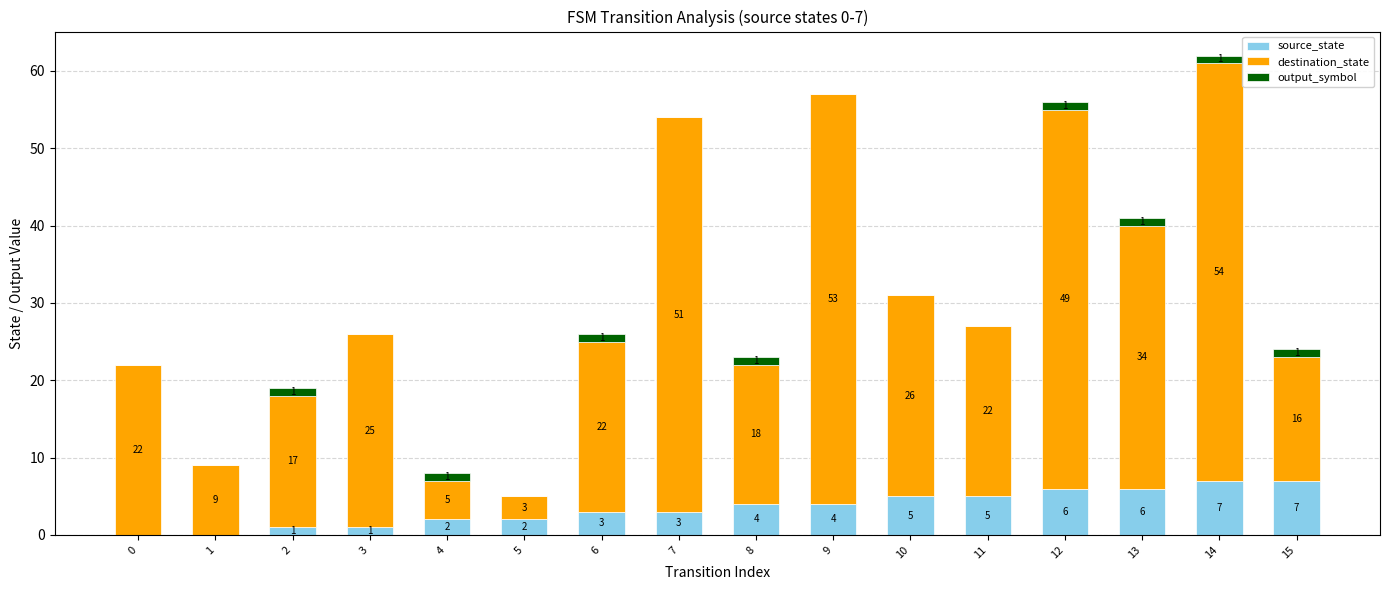

What is the difference between the source_state values at 7 and 13?

3